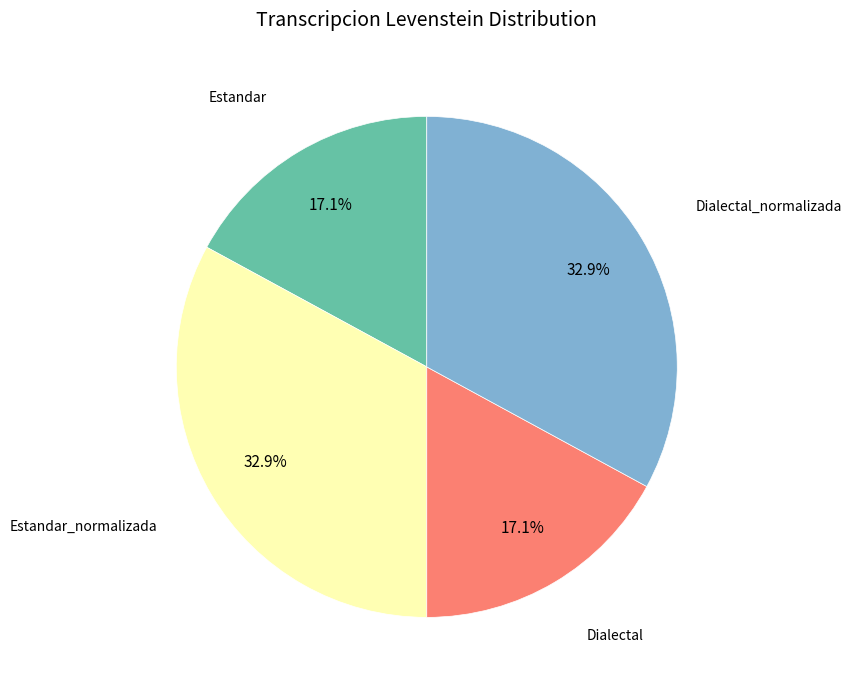

Does any single category account for the majority?

No